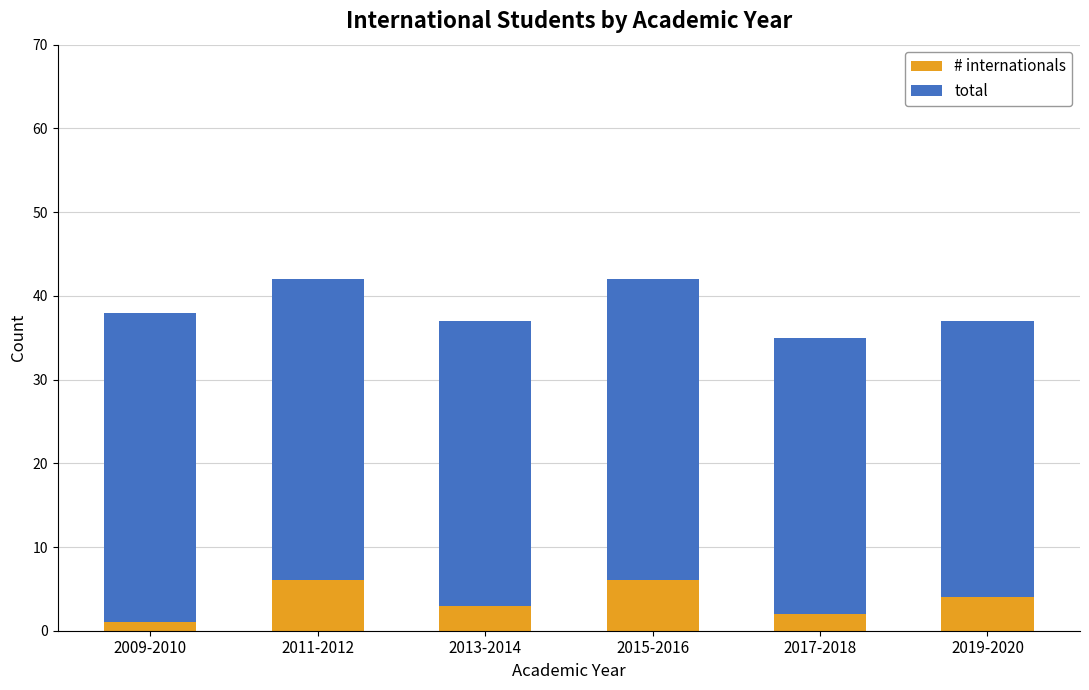

What is the difference between the maximum and minimum values in the # internationals series?

5